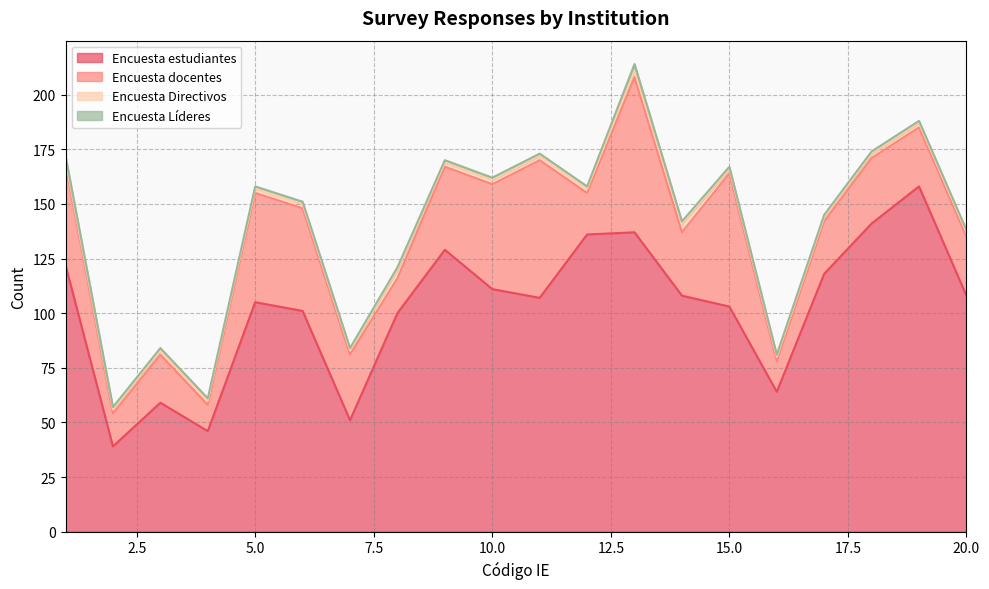

True or false: Encuesta estudiantes and Encuesta docentes cross at least once.

False